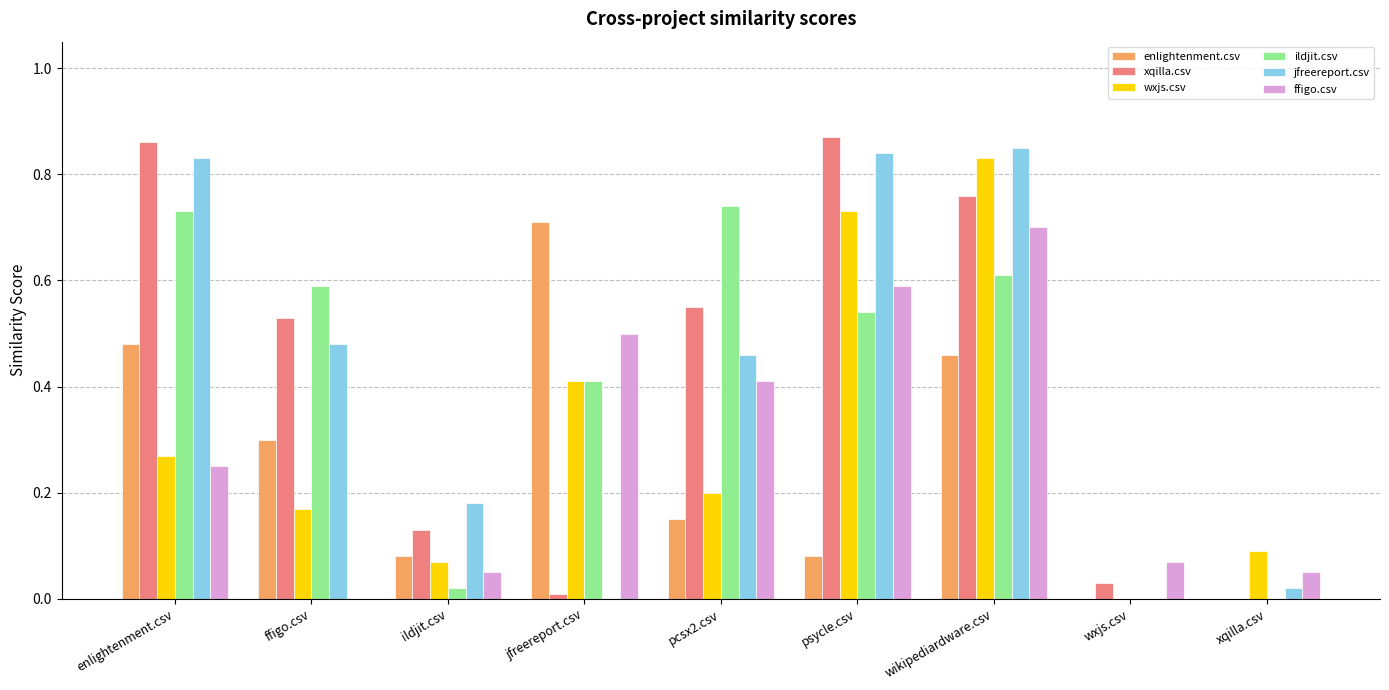

Which series changed the most between psycle.csv and wikipediardware.csv?

enlightenment.csv